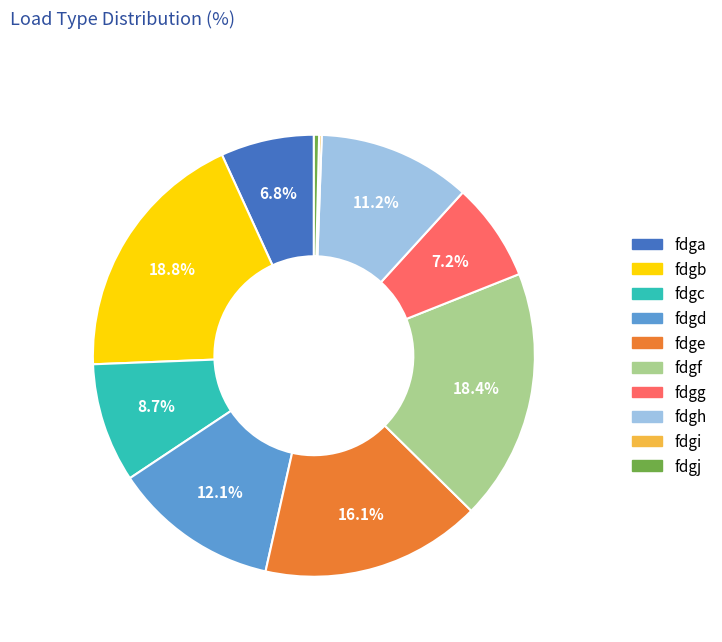

Is it true that fdgc is 14% of the pie?

False